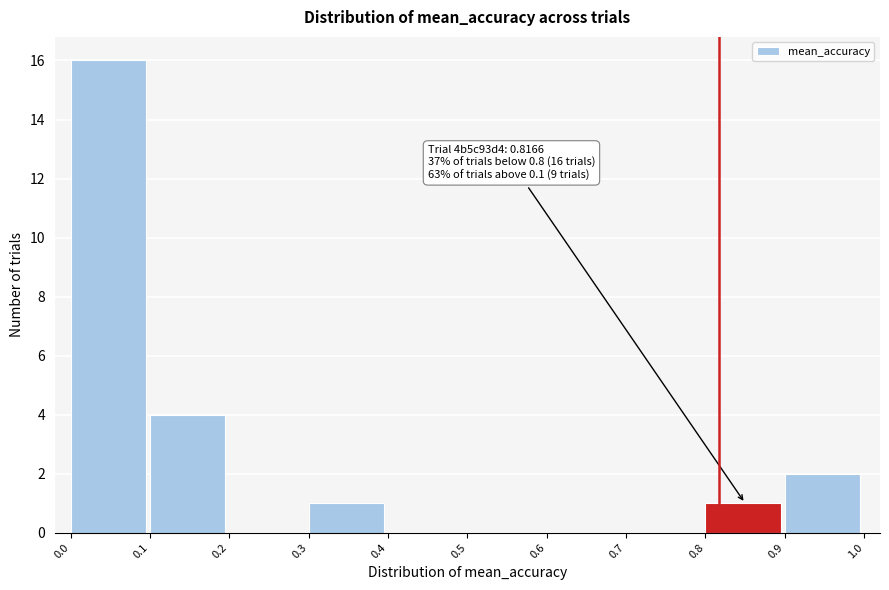

Over which range of the x-axis is the bar tallest?

0.0 to 0.1